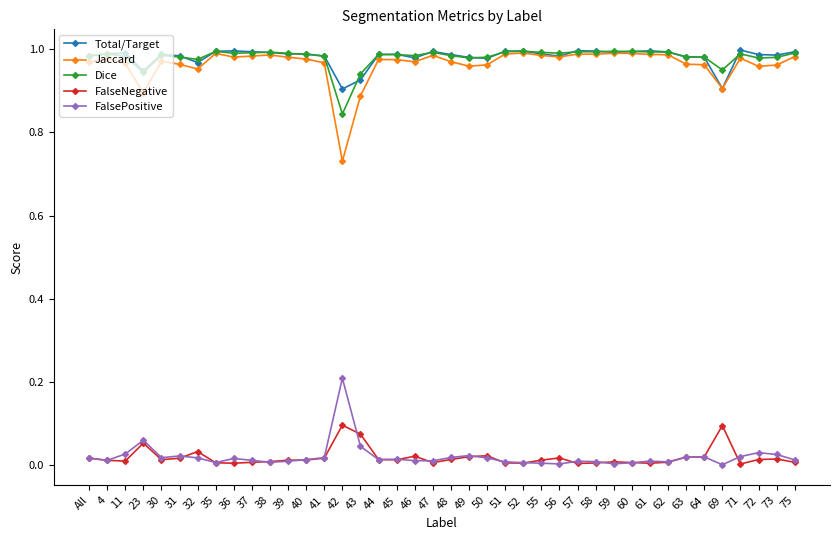

True or false: FalsePositive and Dice intersect in this chart.

False